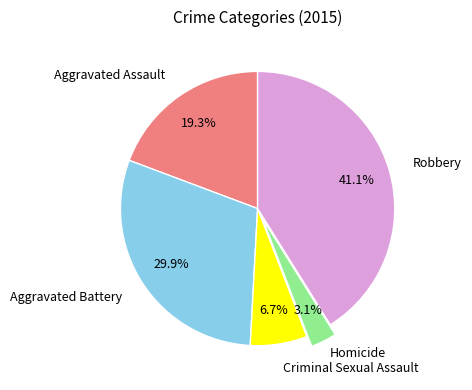

Which slice is the smallest?

Homicide